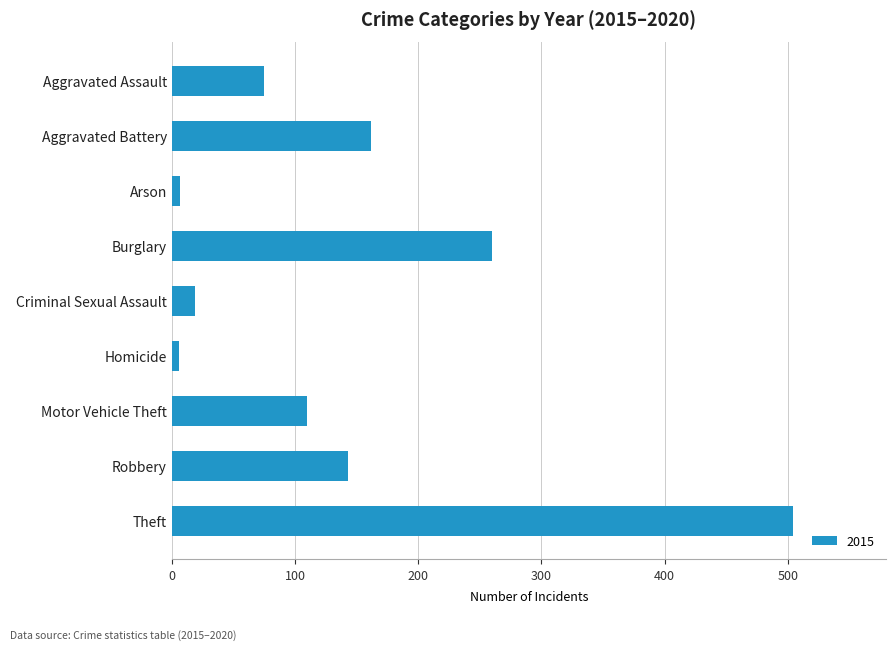

Which category has the highest value across all series?

Theft